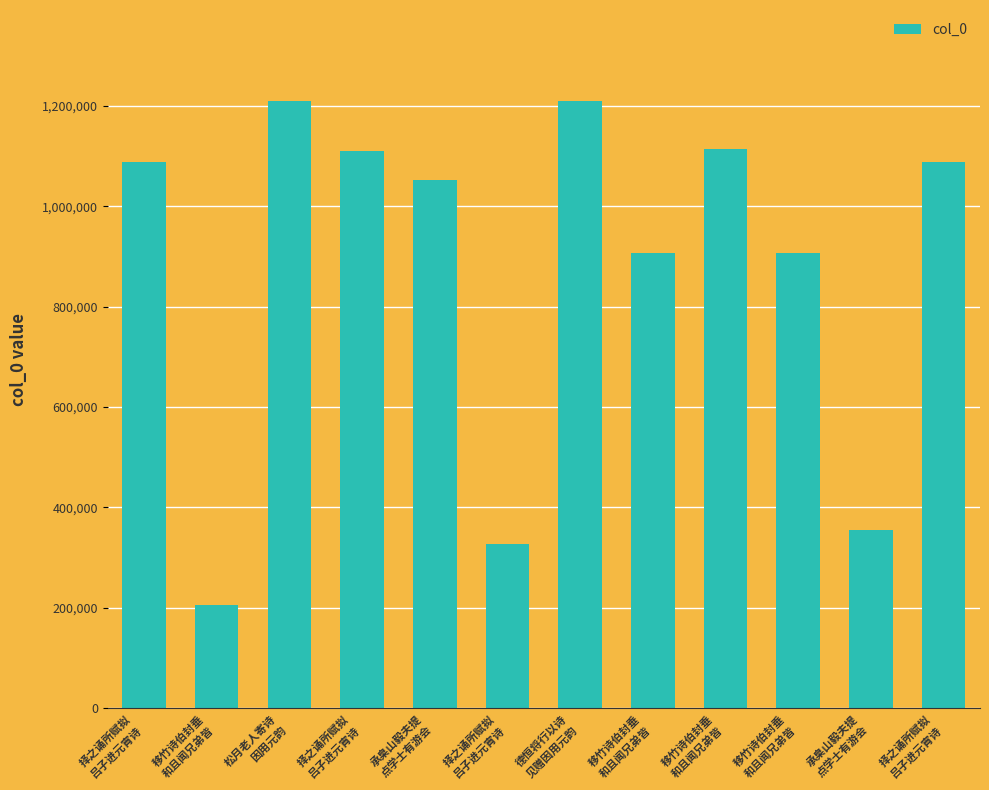

True or false: the data shows 1051938 at 承臬山毅夫提
点学士有游会.

True